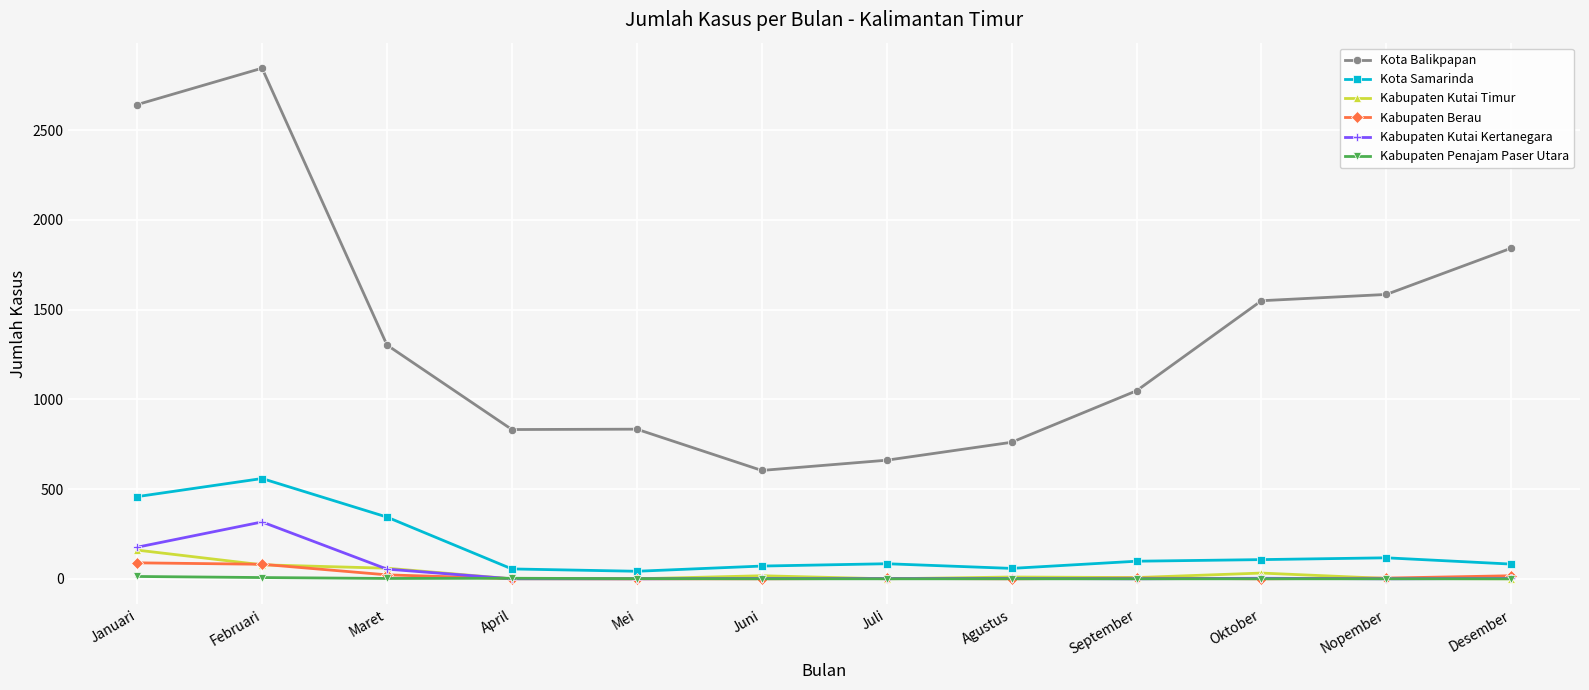

Does the chart have visible grid lines?

Yes